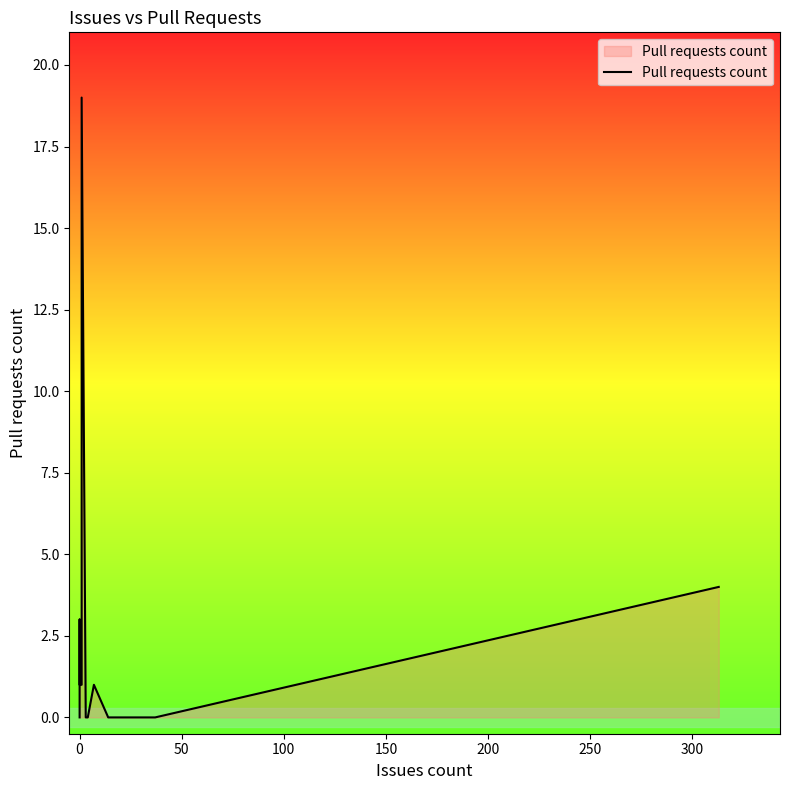

True or false: the data has more than 0 interior local peaks.

True